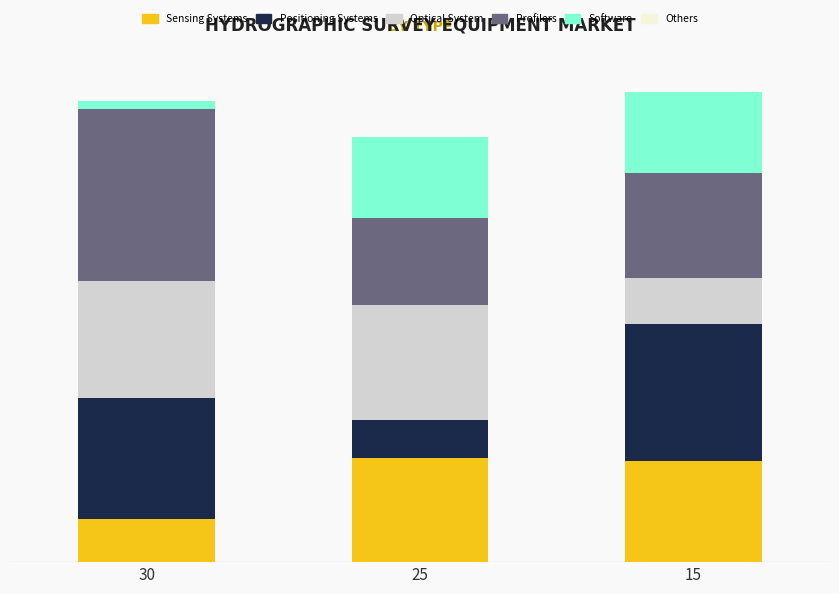

Which series has the largest total across all categories?

Profilers